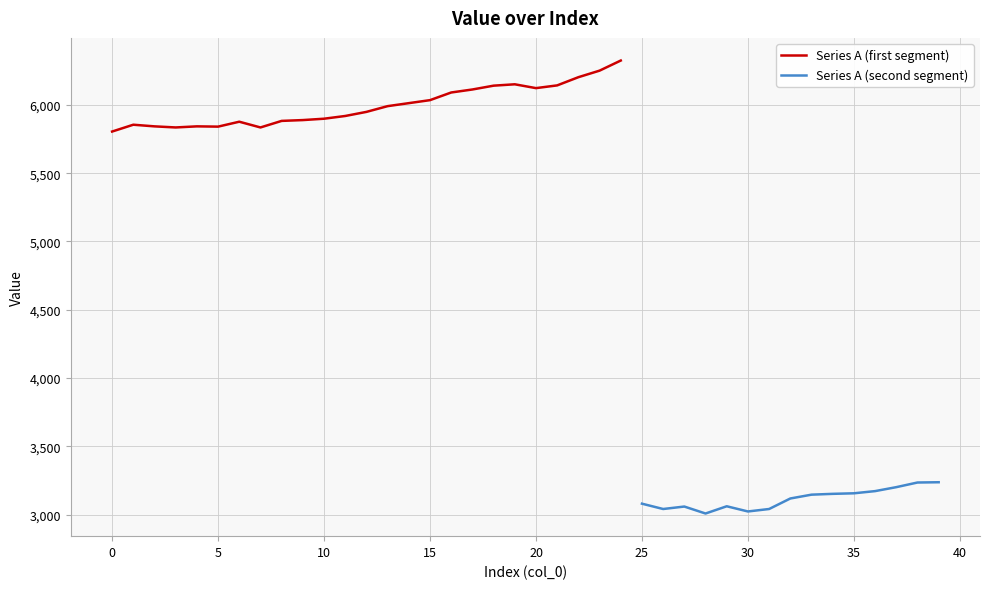

What is the smallest value displayed?

3008